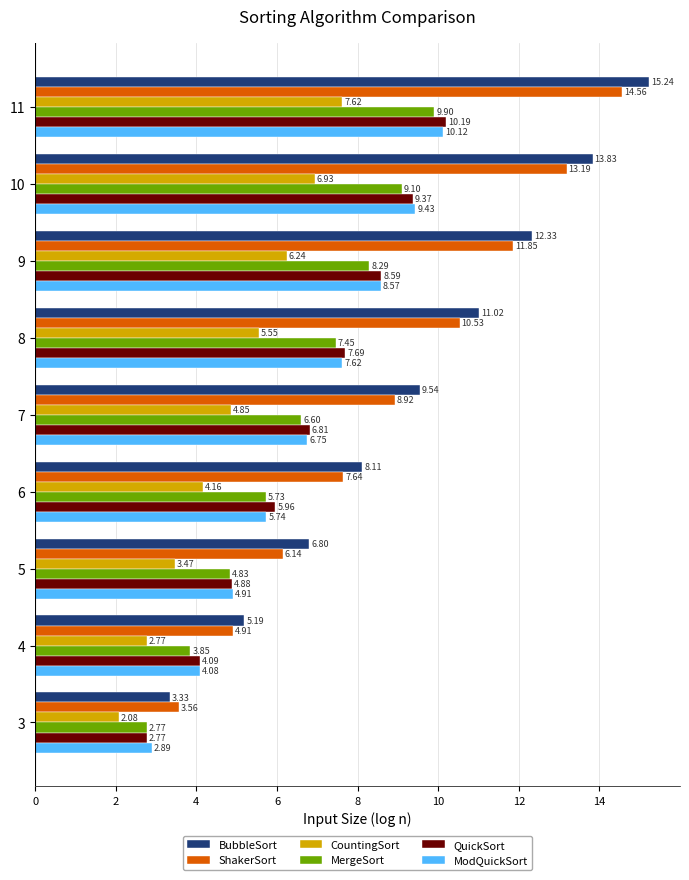

What is the sum of the ShakerSort values at 6 and 3?

11.2